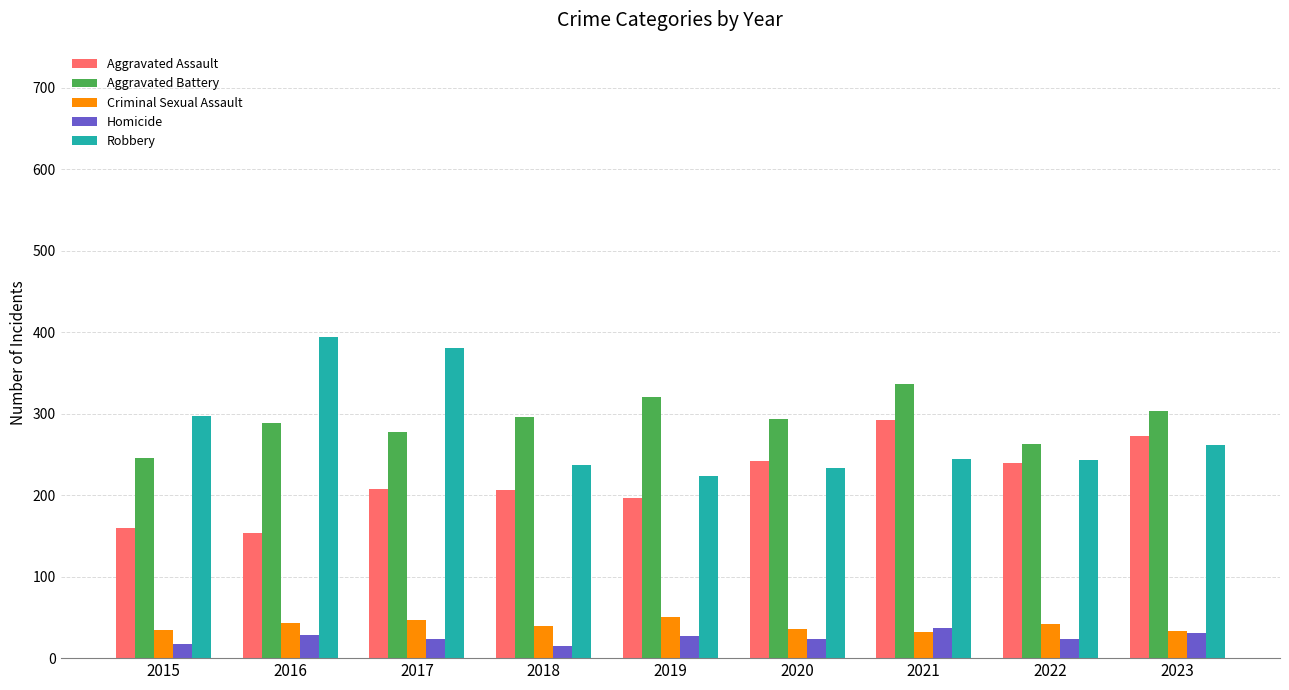

How many bars are there in each group?

5